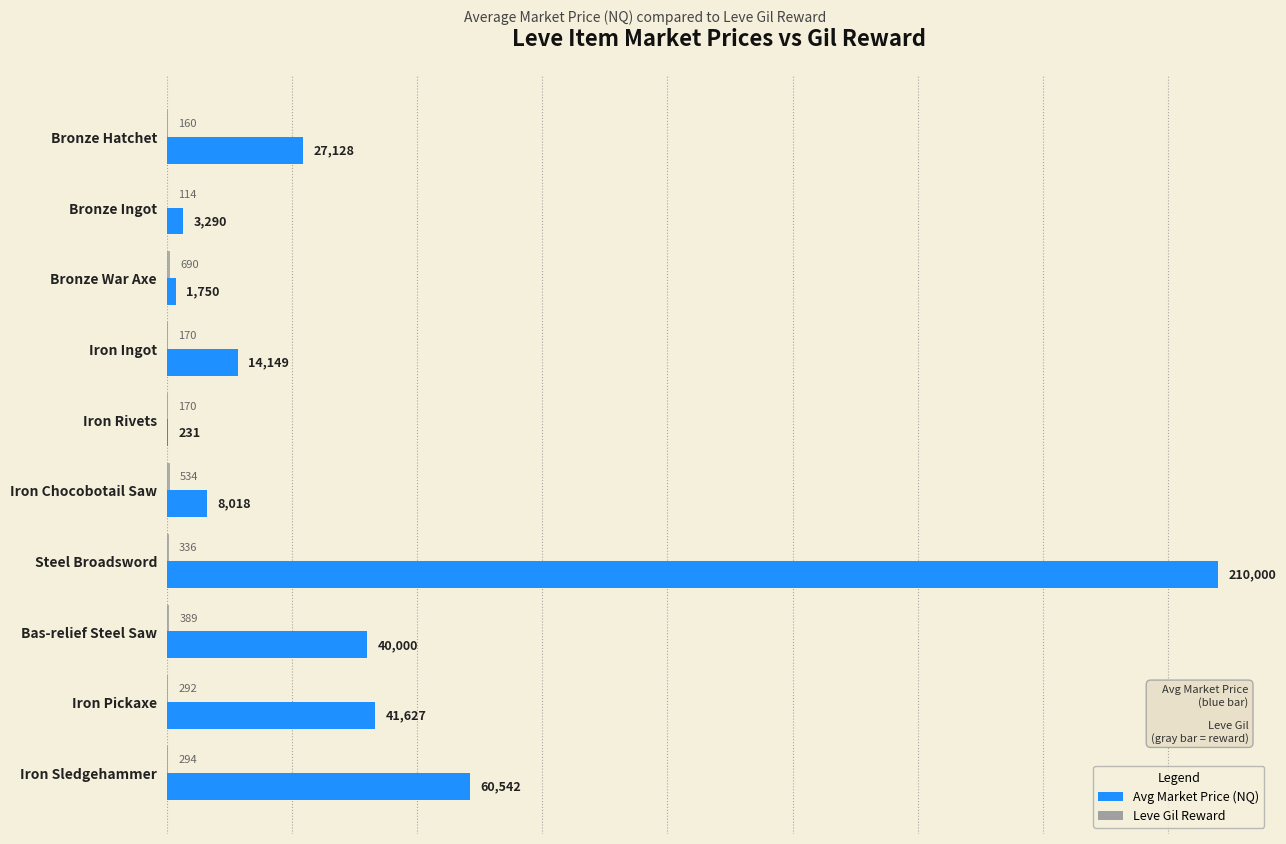

What is the maximum value shown in the chart?

210000